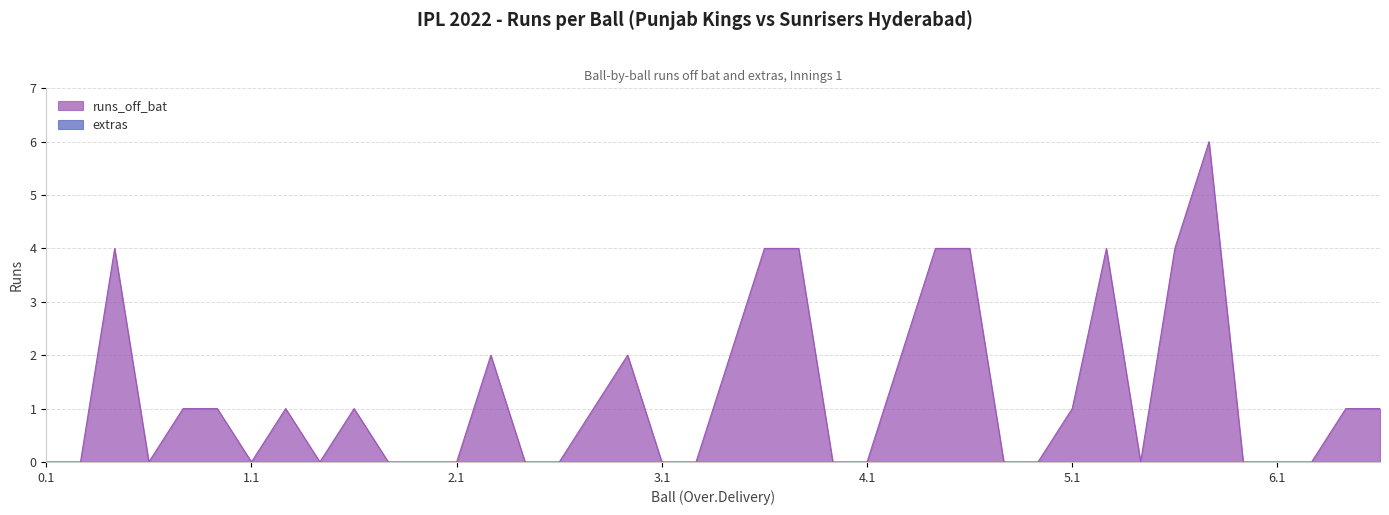

Count the values in the range 0 to 2.

32